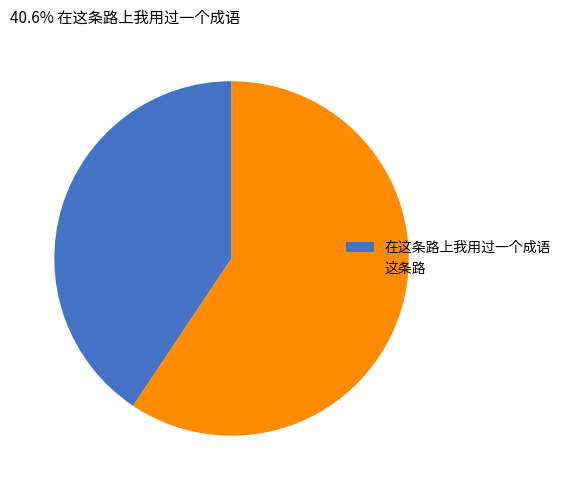

Which slice is the largest?

这条路